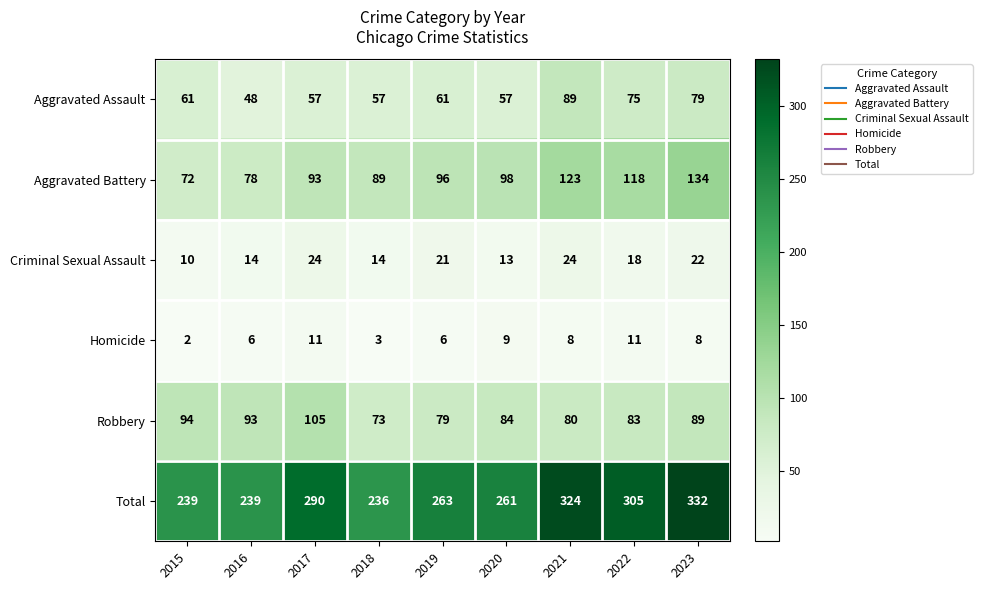

What is the spread (max minus min) of values at 2015?

237